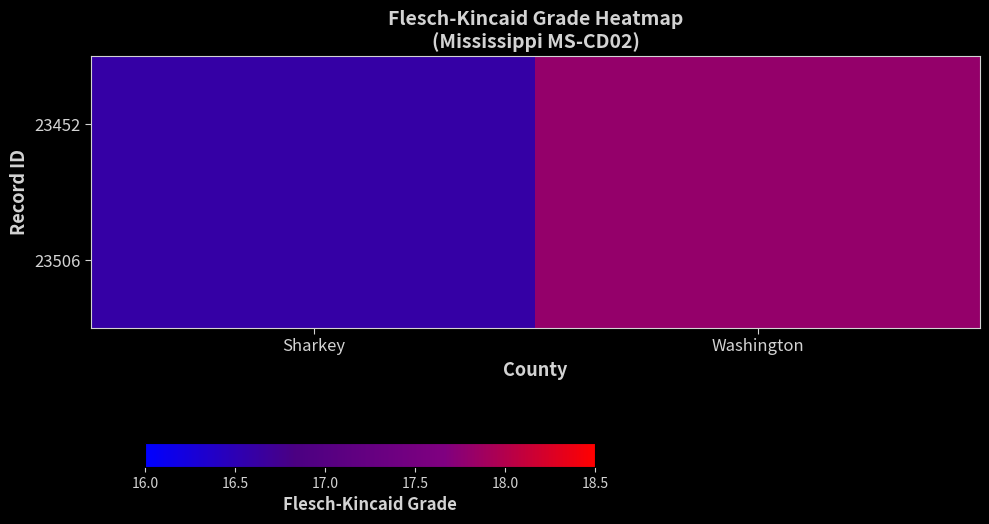

What is the greatest value displayed?

17.8